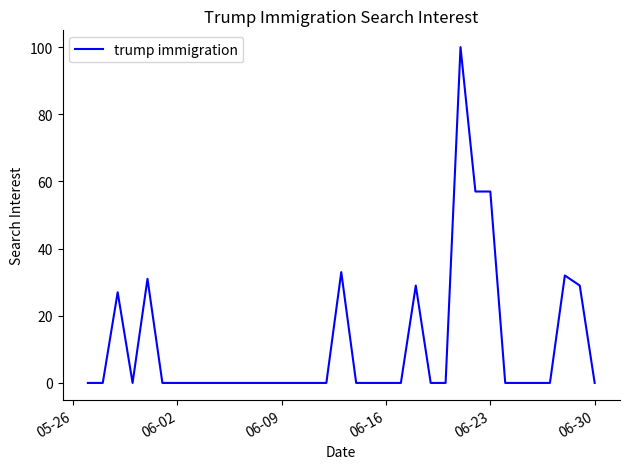

What is the maximum value shown in the chart?

100